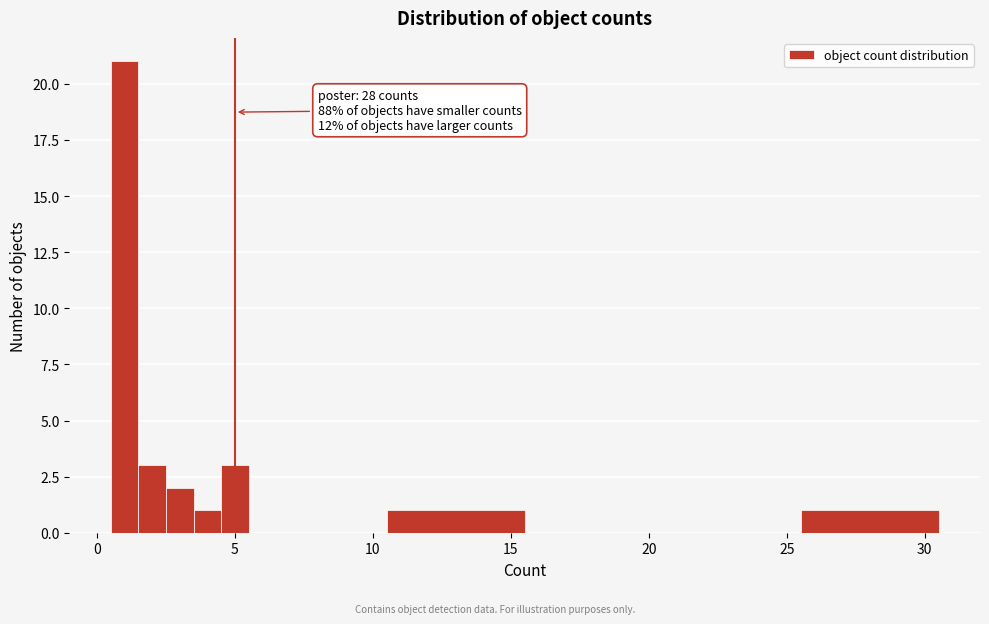

Read against the x-axis, roughly where is the centre of the tallest bar?

1.0